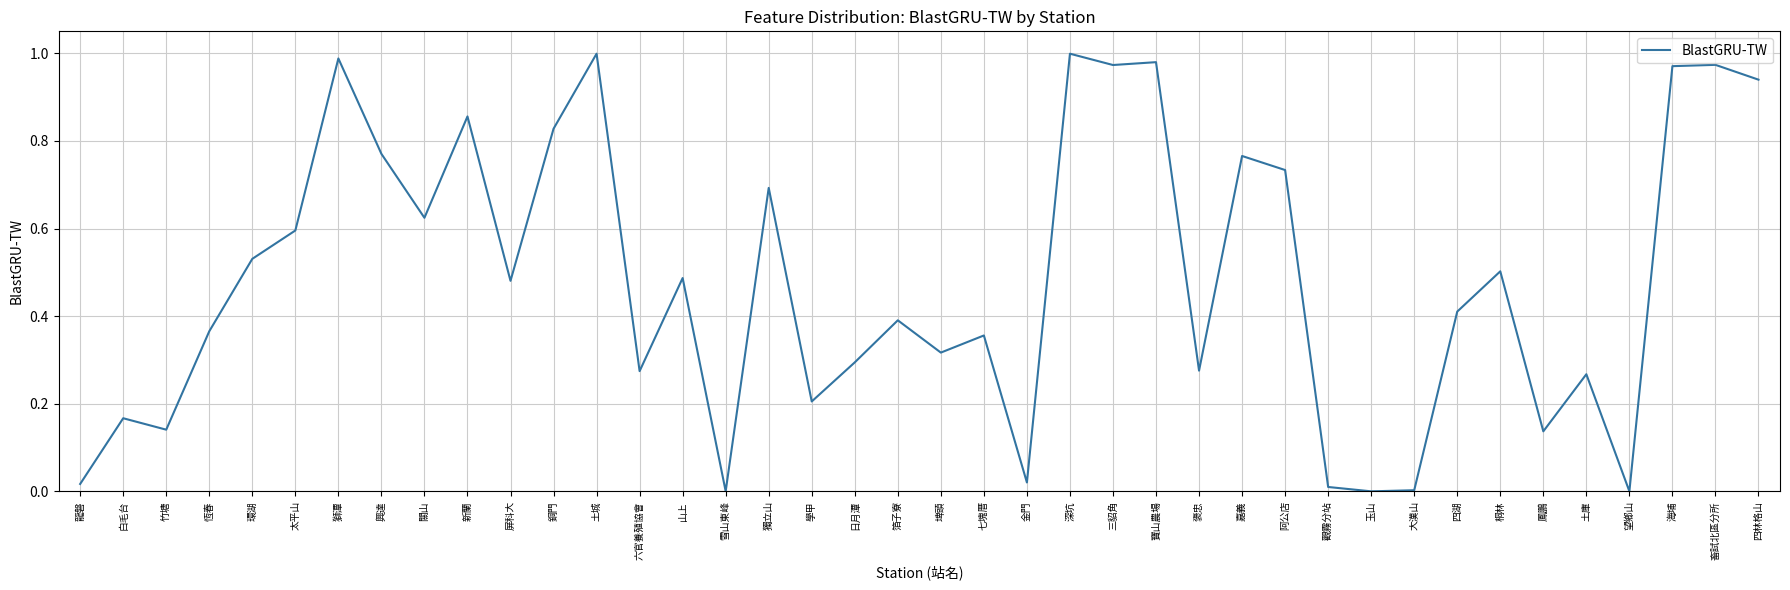

What position from the left is 獅潭?

7